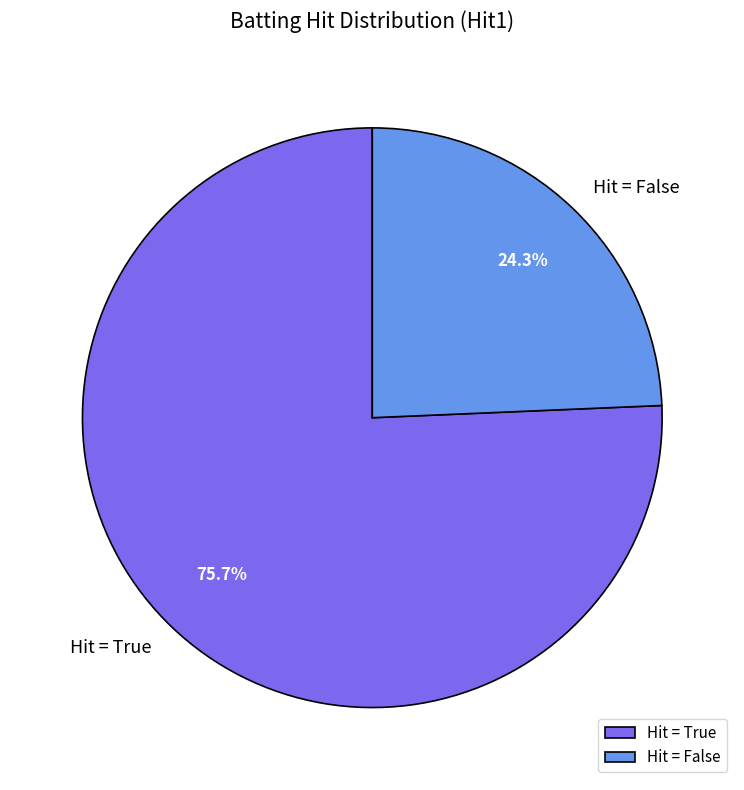

Does any single category account for the majority?

Yes